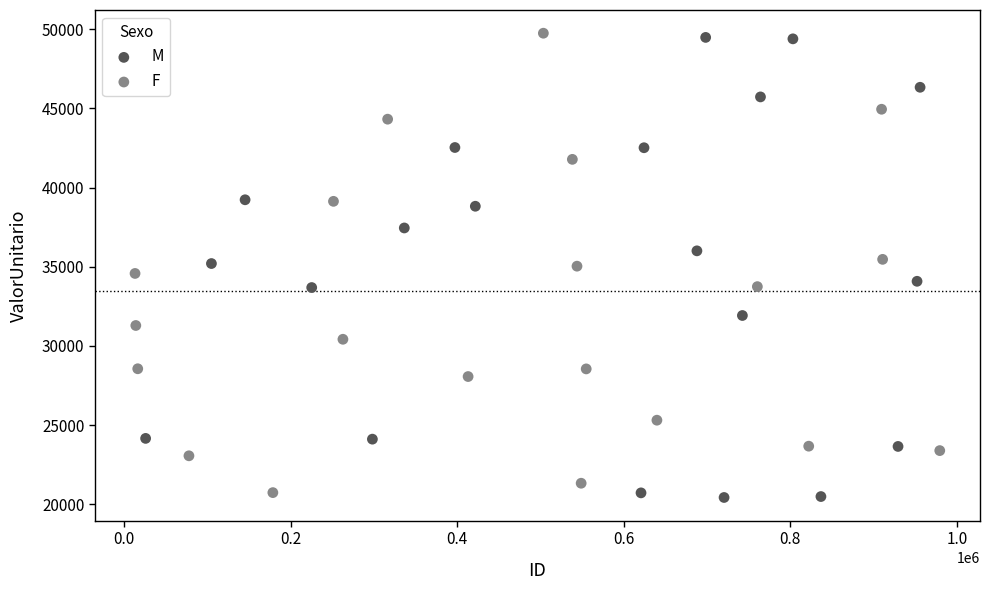

What are all the series names shown in the legend?

M, F